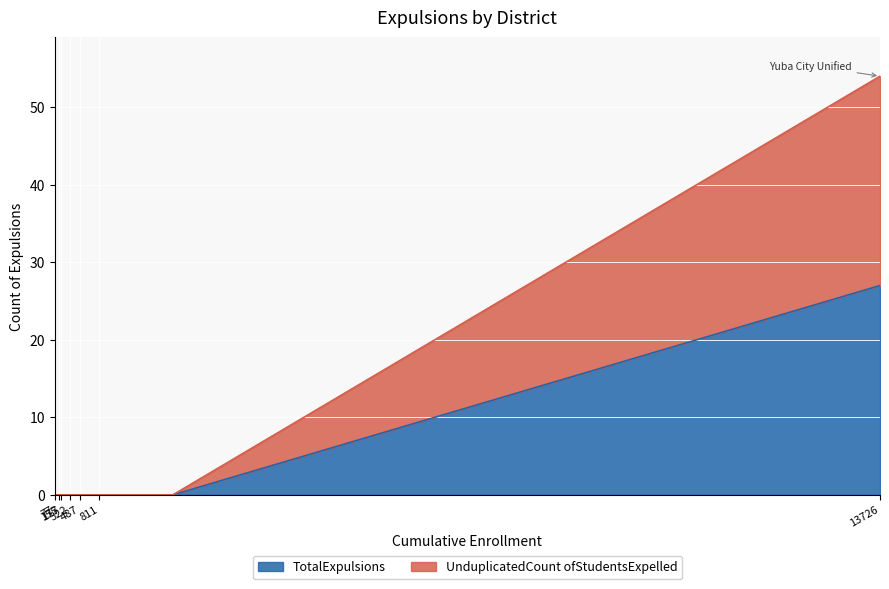

The TotalExpulsions series shows 0 at 487. True or false?

True